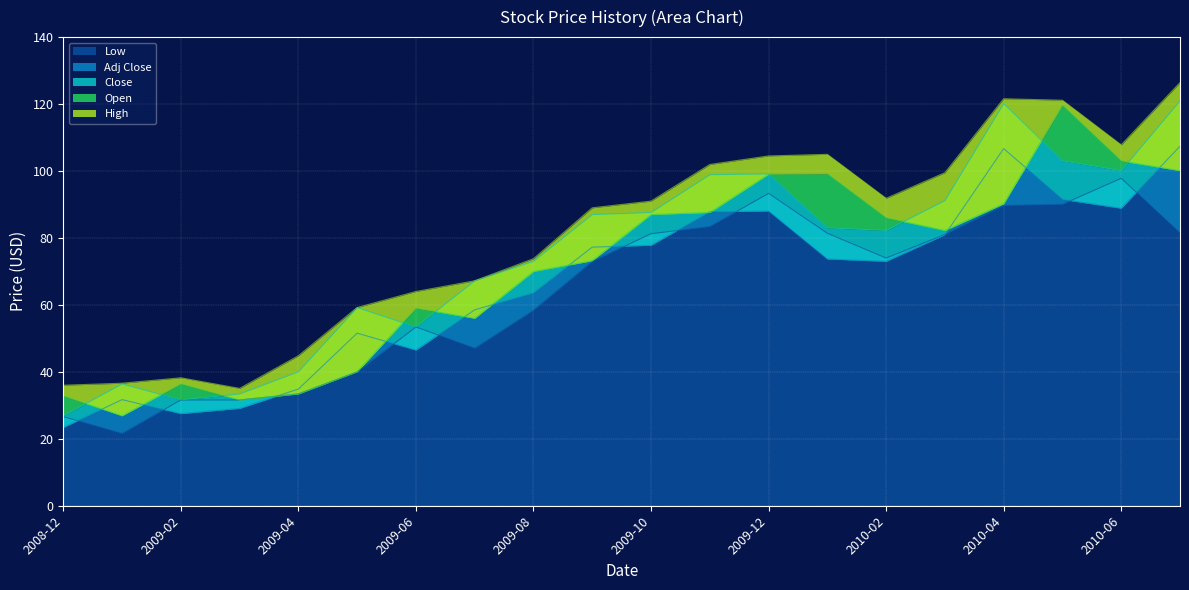

How many lines are shown in the chart?

5